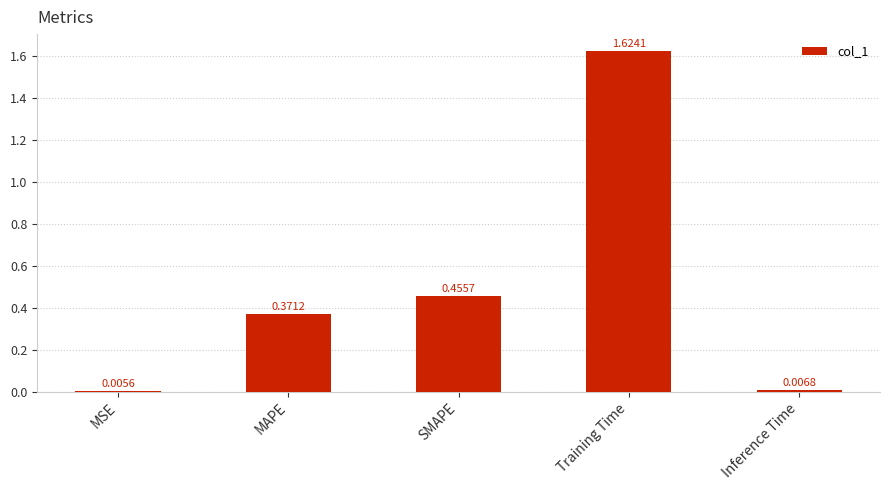

What is the difference between the values at SMAPE and Training Time?

1.2